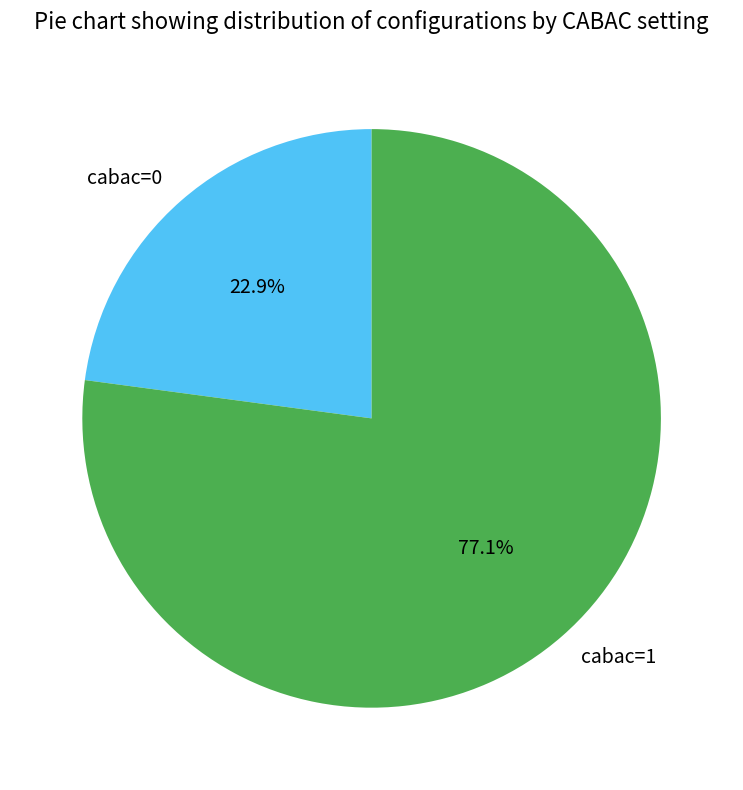

To the nearest percent, what percentage of the pie is cabac=0?

23%